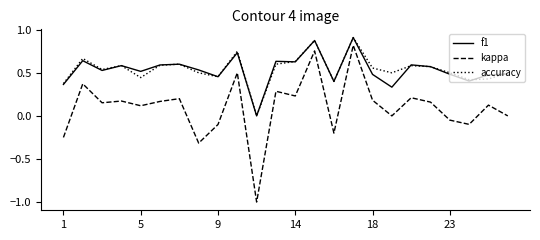

Which series has the largest range (max minus min)?

kappa